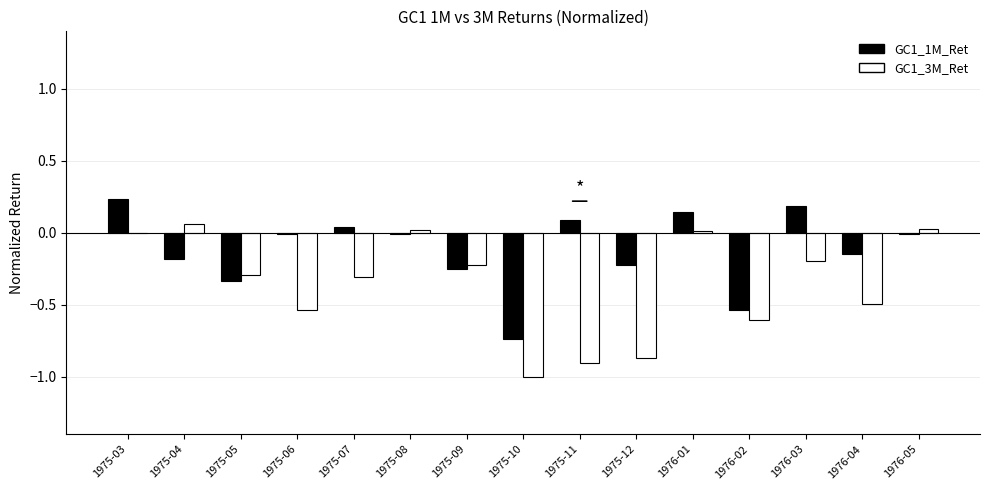

The value of GC1_3M_Ret at 1976-04 is -0.5. True or false?

True